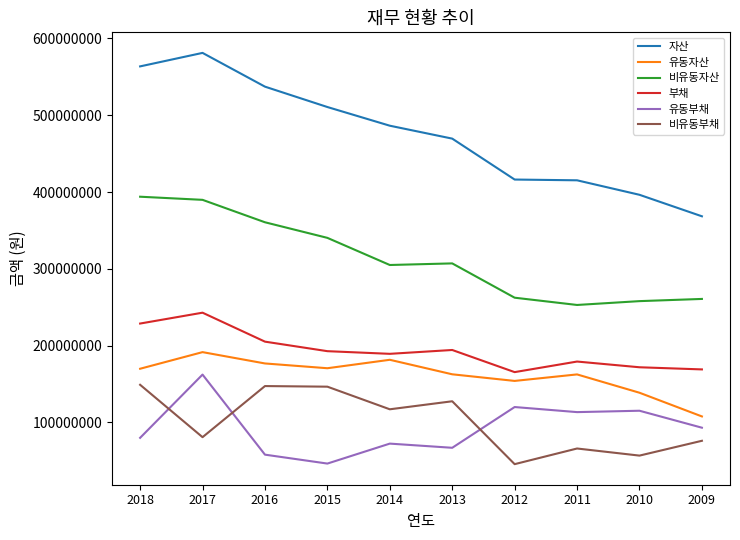

What is the difference between the maximum and second lowest values in the 비유동자산 series?

136026280